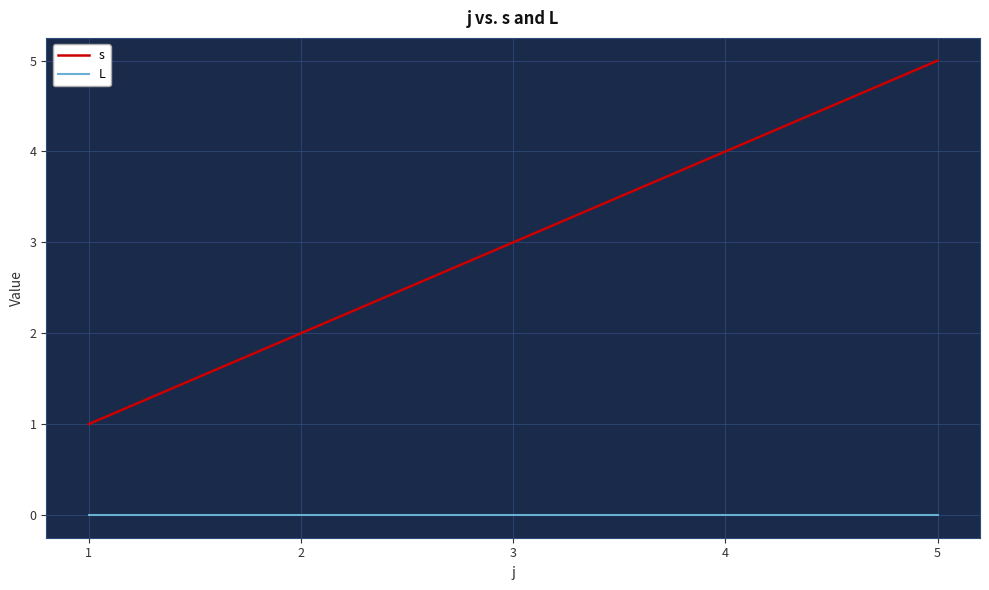

Reading left to right, transcribe all the data shown in this chart.

s: 1	2	3	4	5
L: 0	0	0	0	0